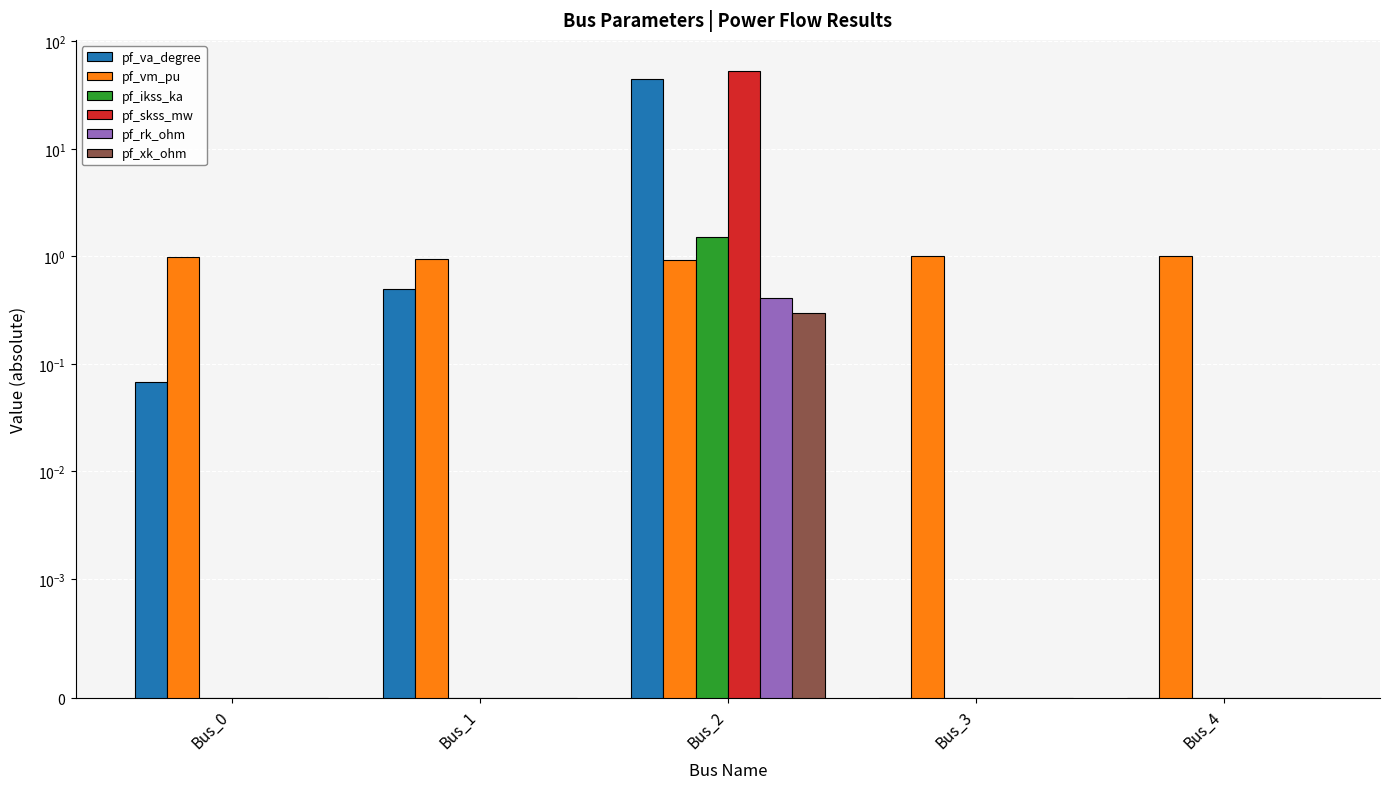

The pf_vm_pu series shows 1.0 at Bus_3. True or false?

True